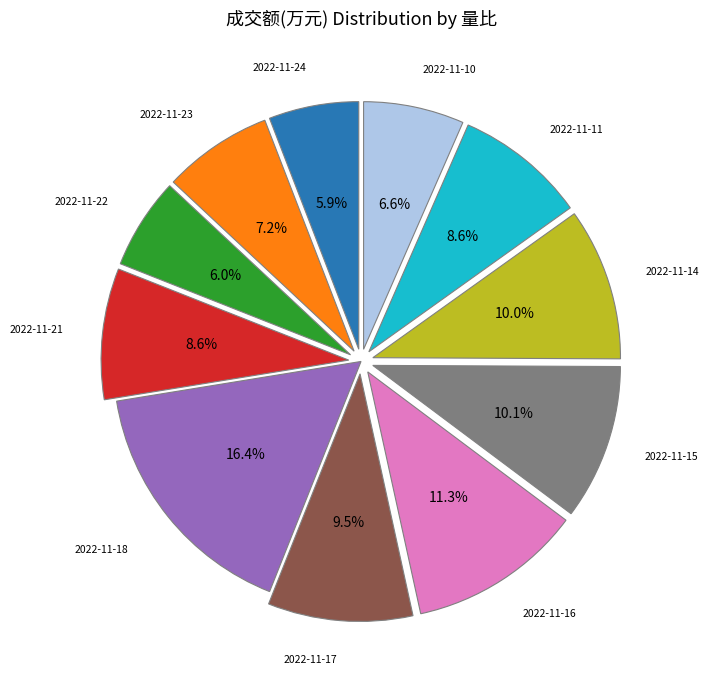

Between 2022-11-11 and 2022-11-16, which is larger?

2022-11-16